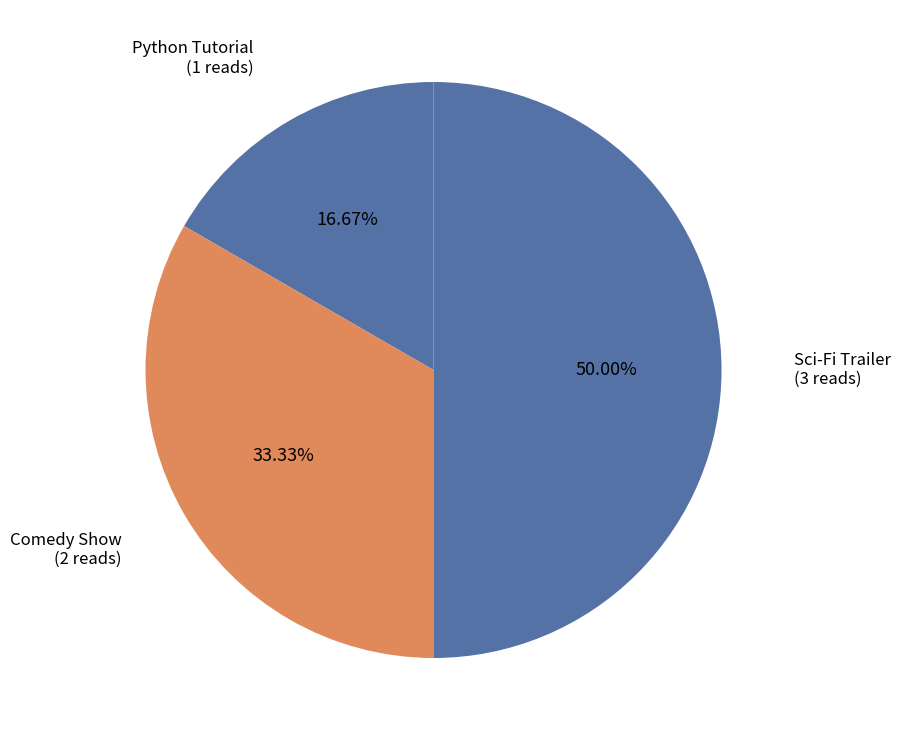

How many segments does this pie chart have?

3